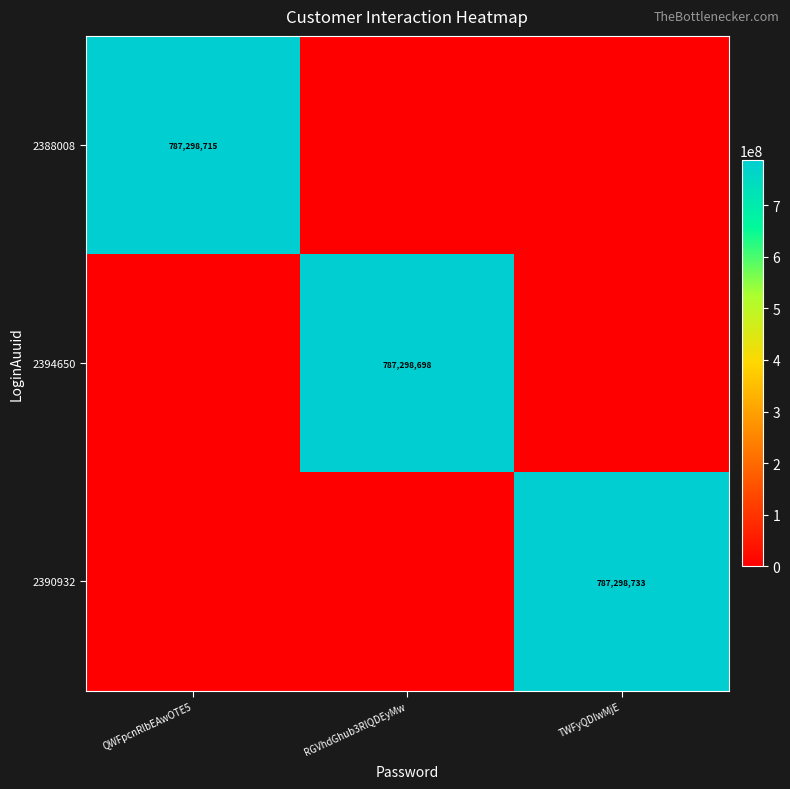

Which category has the highest value across all series?

TWFyQDIwMjE